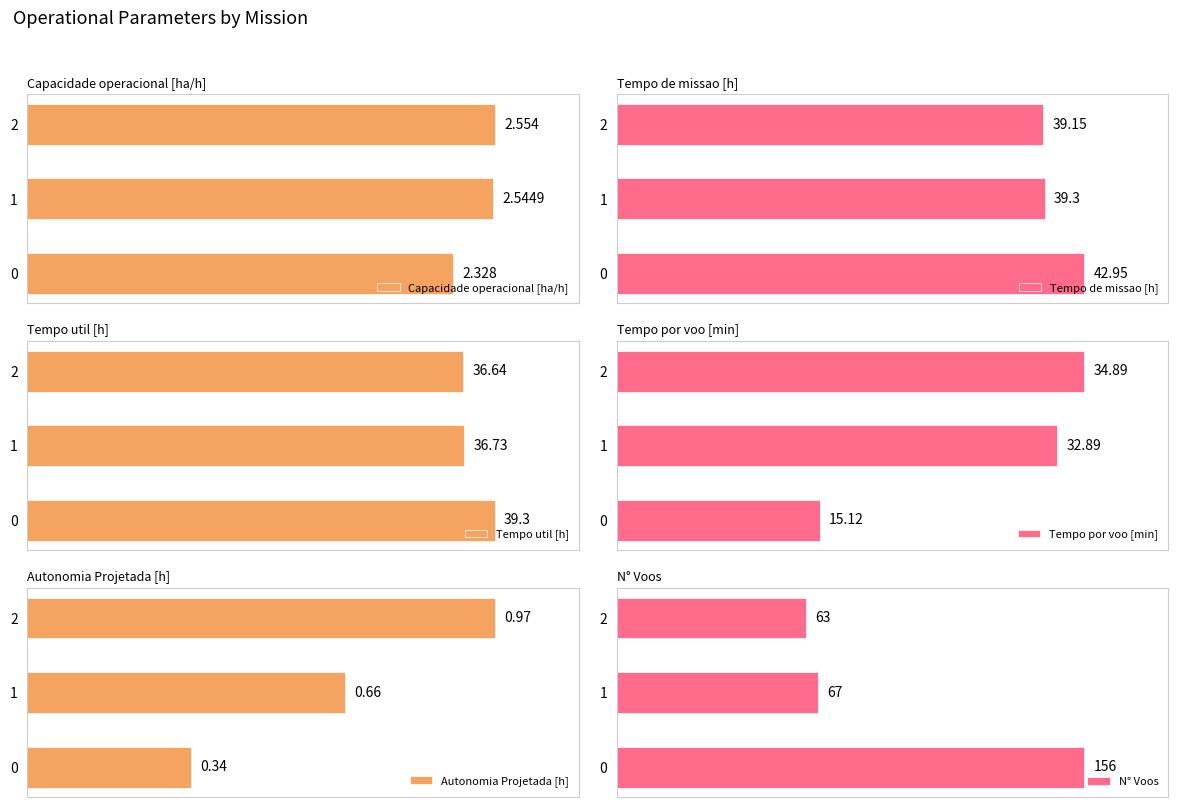

What are all the series names shown in the legend?

Capacidade operacional [ha/h], Tempo de missao [h], Tempo util [h], Tempo por voo [min], Autonomia Projetada [h], N° Voos